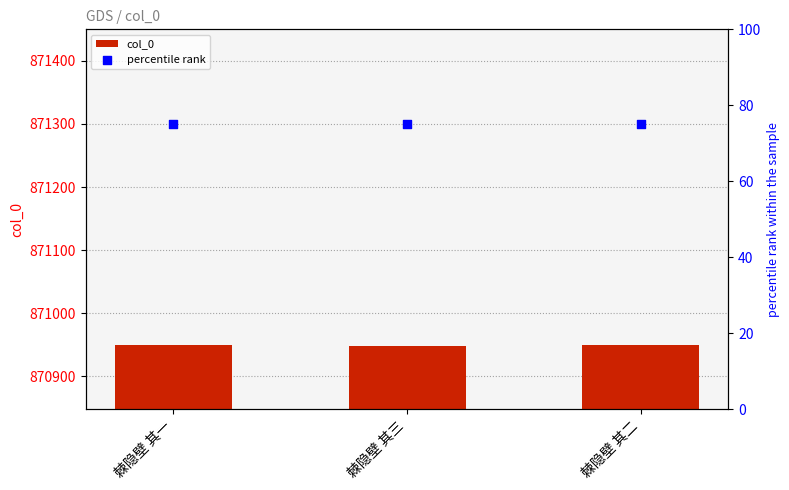

What are all the series names shown in the legend?

col_0, percentile rank